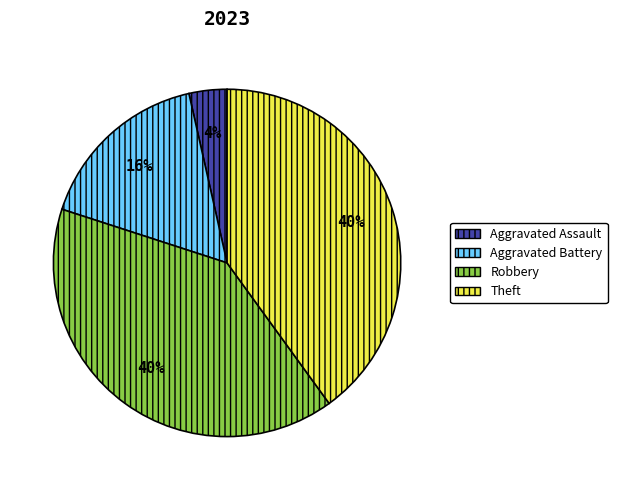

To the nearest percent, what is the average slice percentage?

25%